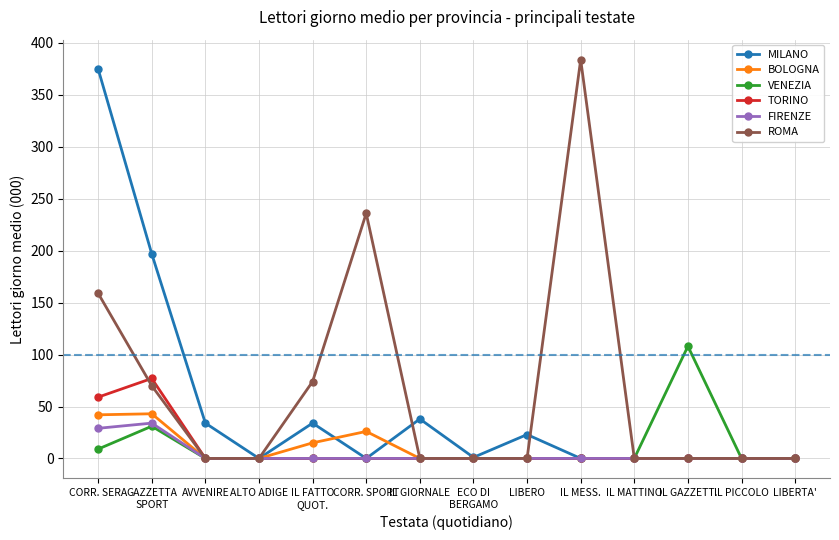

What is the maximum value shown in the chart?

384